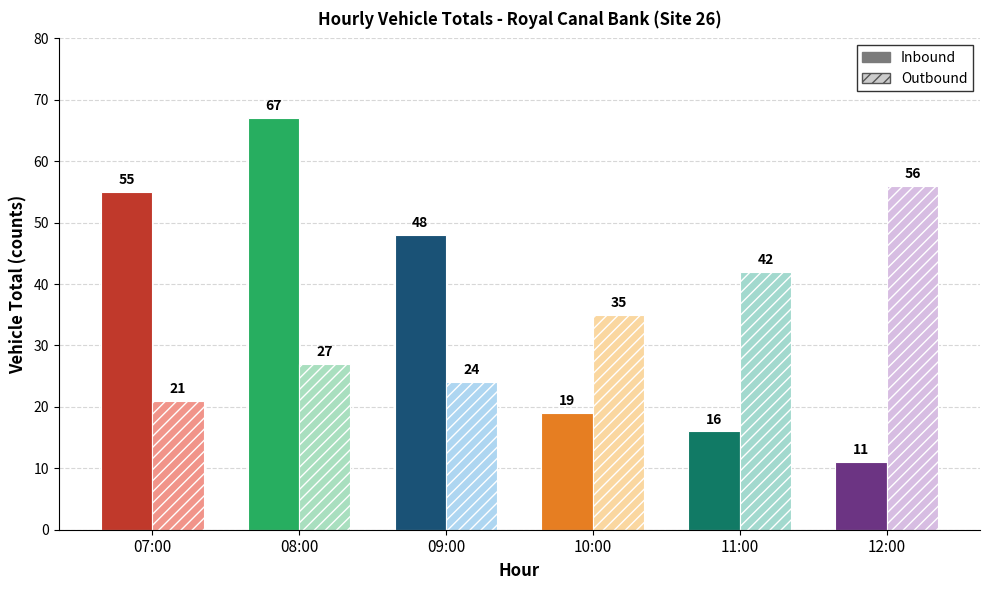

How many series are shown in this chart?

2